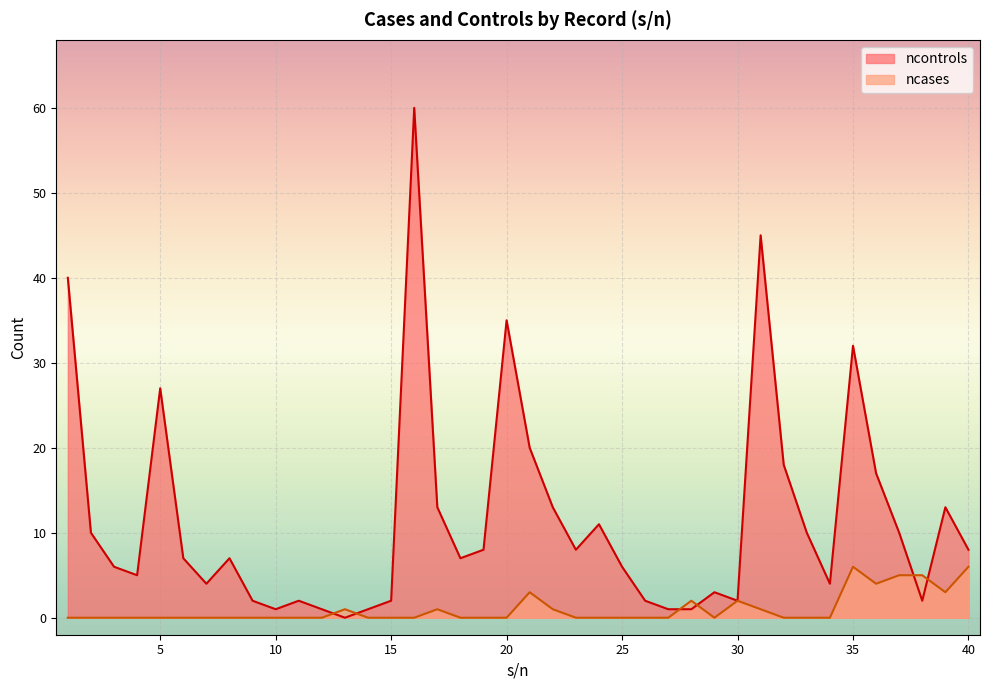

What is the total value across all series at 8?

7